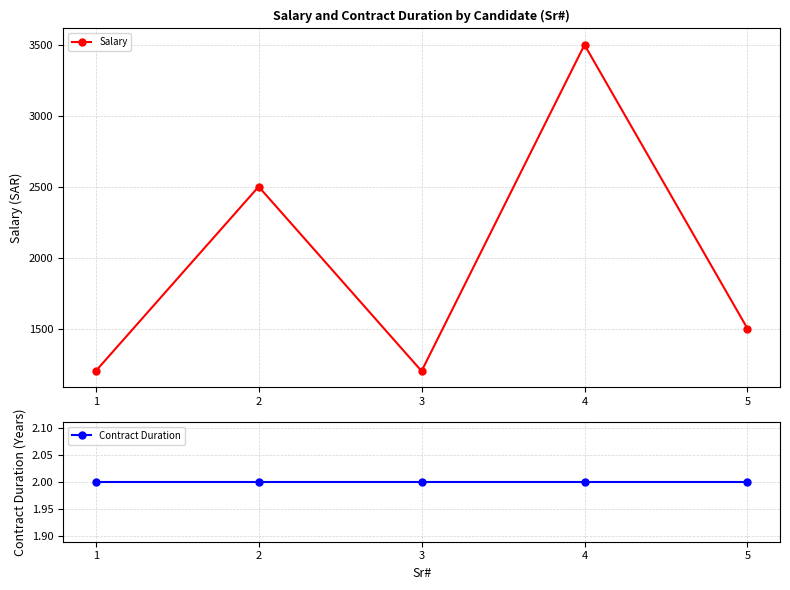

What is the value of the Contract Duration point at the 5th from the left?

2